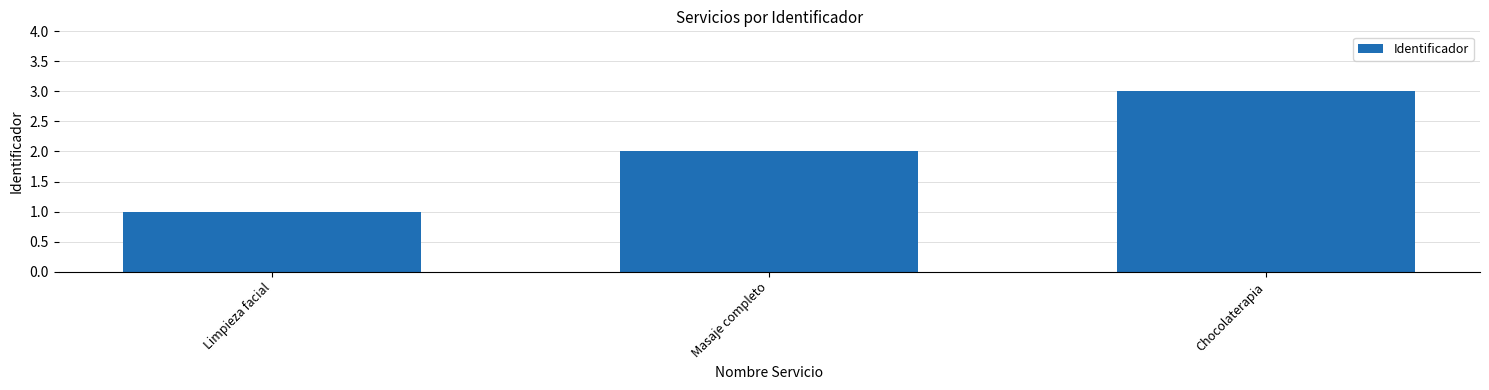

What is the difference between the second highest and minimum values?

1